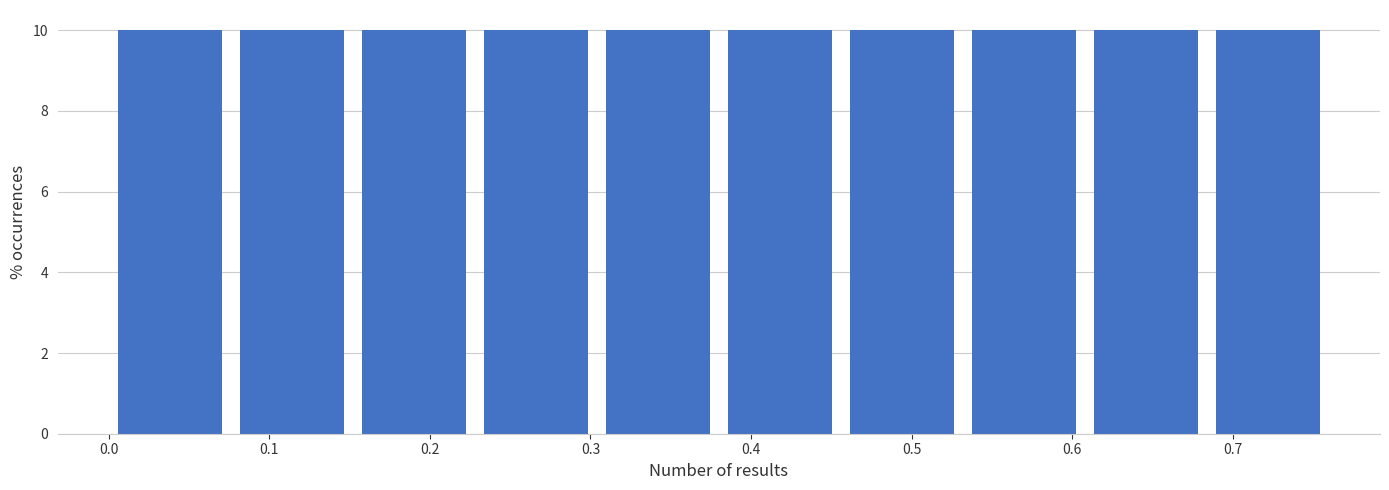

What is the height of the bar covering 0.380 to 0.456 on the x-axis? Neither the bar edges nor the heights are printed on the chart, so give them approximately, as read against the axes.

10